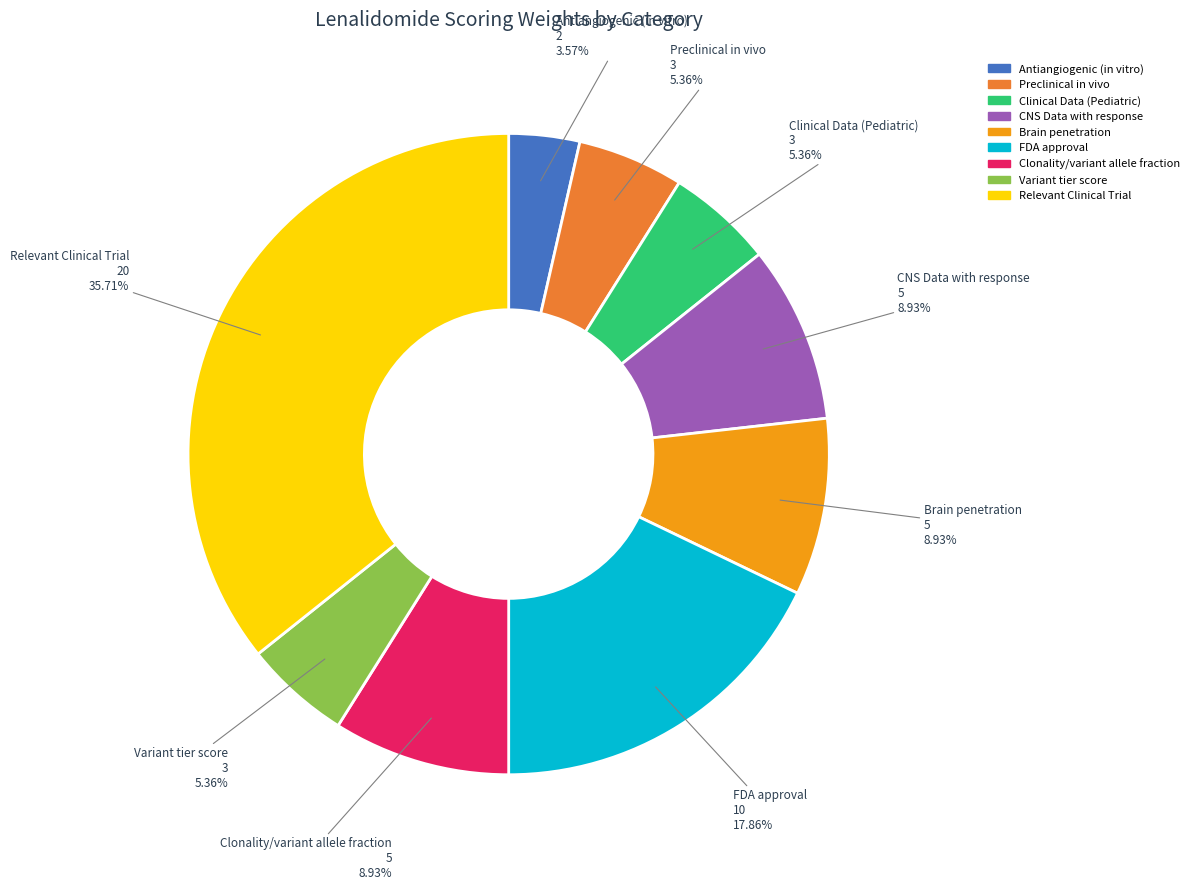

What is the total percentage of Brain penetration and Preclinical in vivo?

14.3%